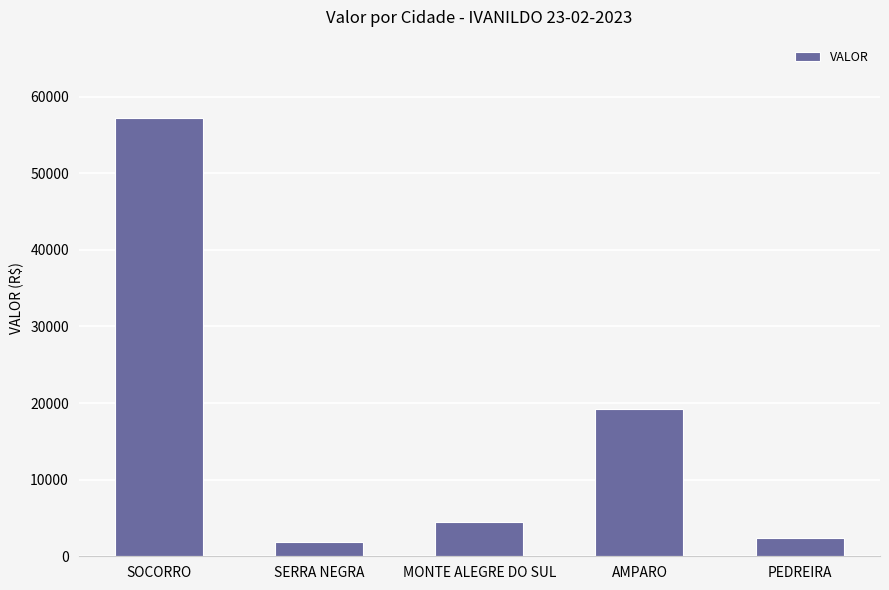

What is the smallest value displayed?

1878.6